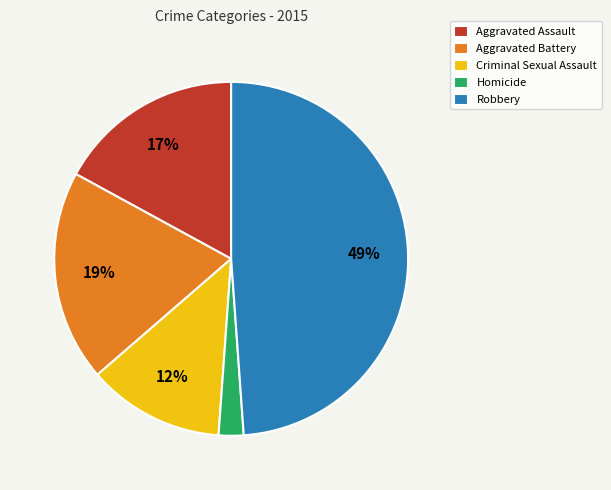

Approximately how many times larger is the value at Aggravated Assault compared to Criminal Sexual Assault?

1.4